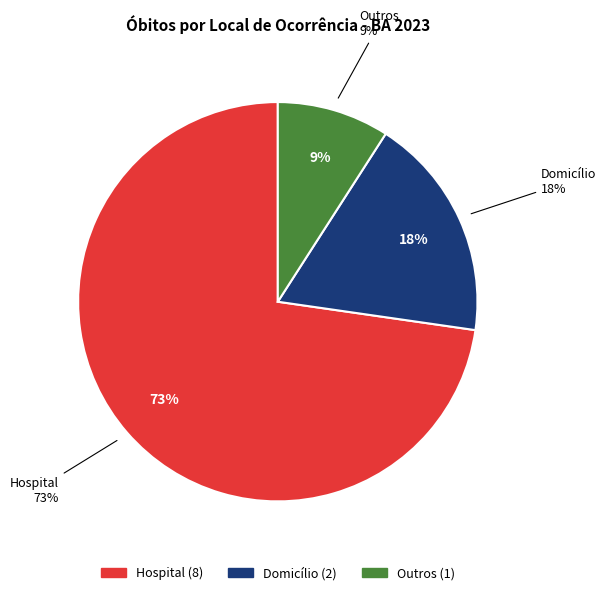

Do Outros and Hospital together represent more than half of the pie?

Yes